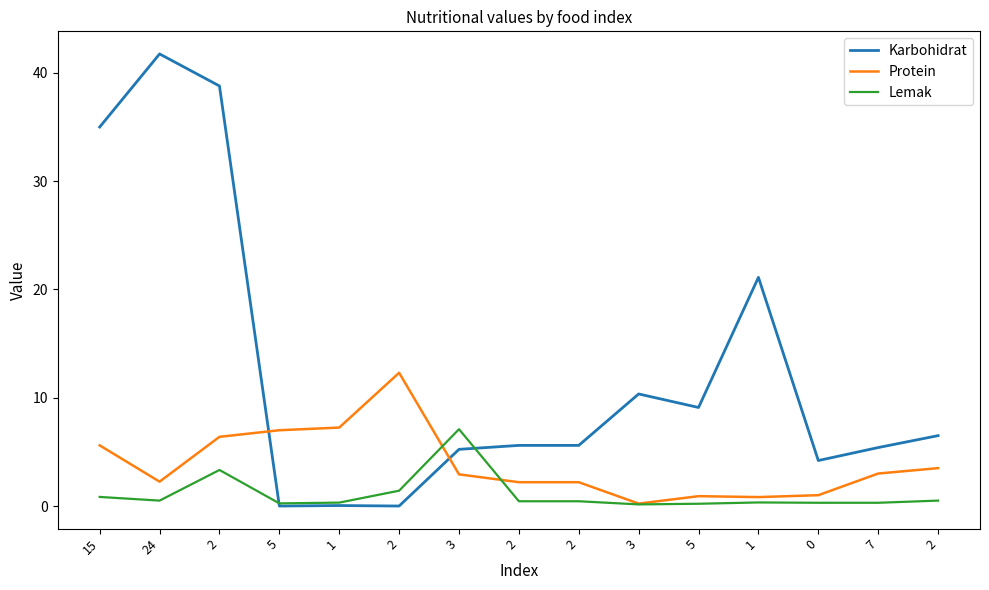

Where is the first local minimum for Karbohidrat?

5